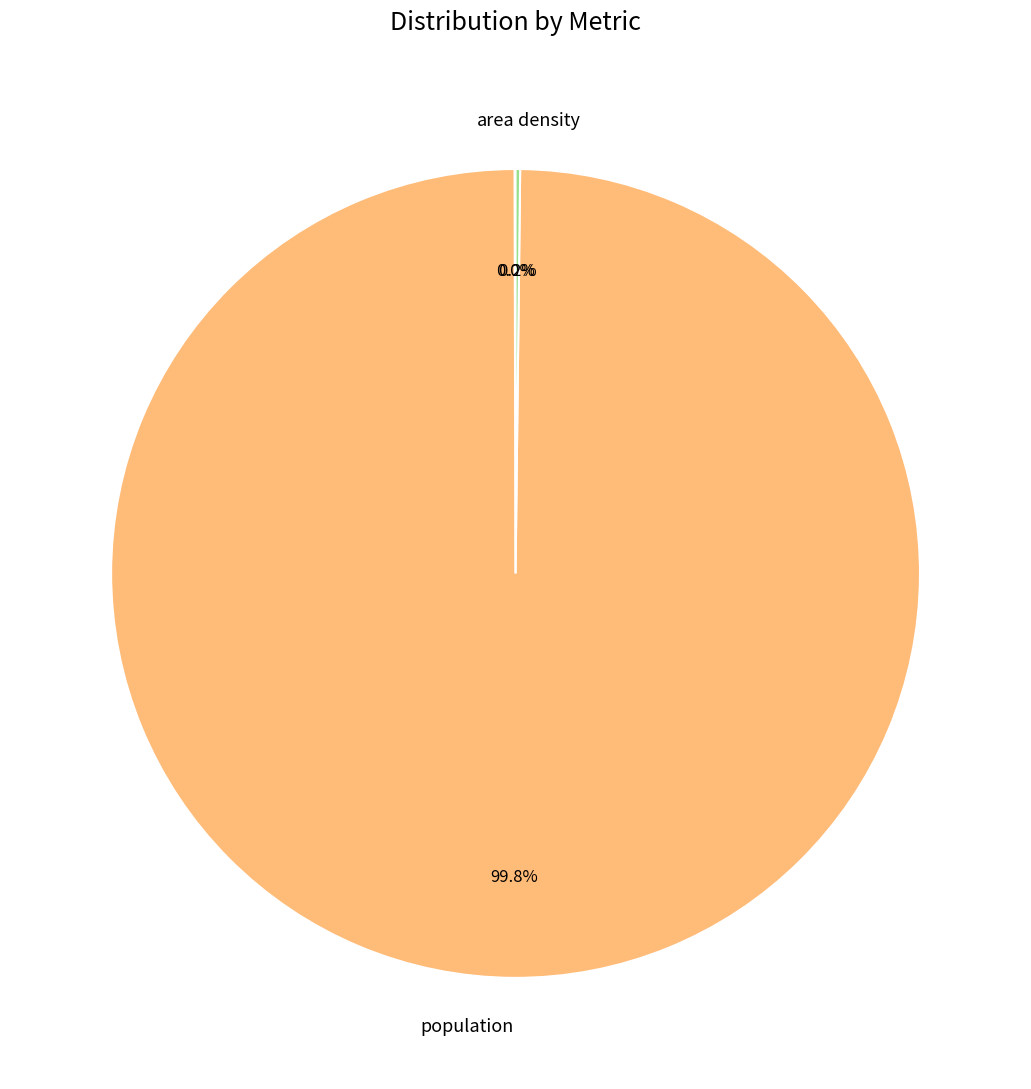

Which slice is the largest?

population